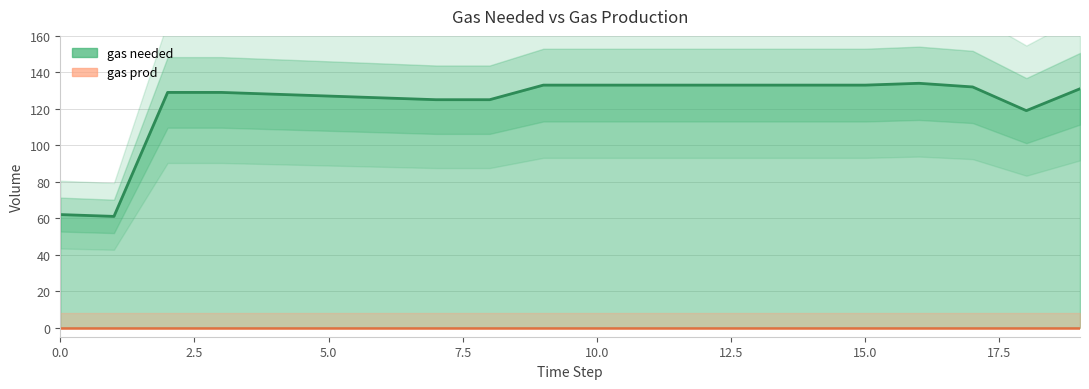

What is the change in value from 14 to 19?

-2